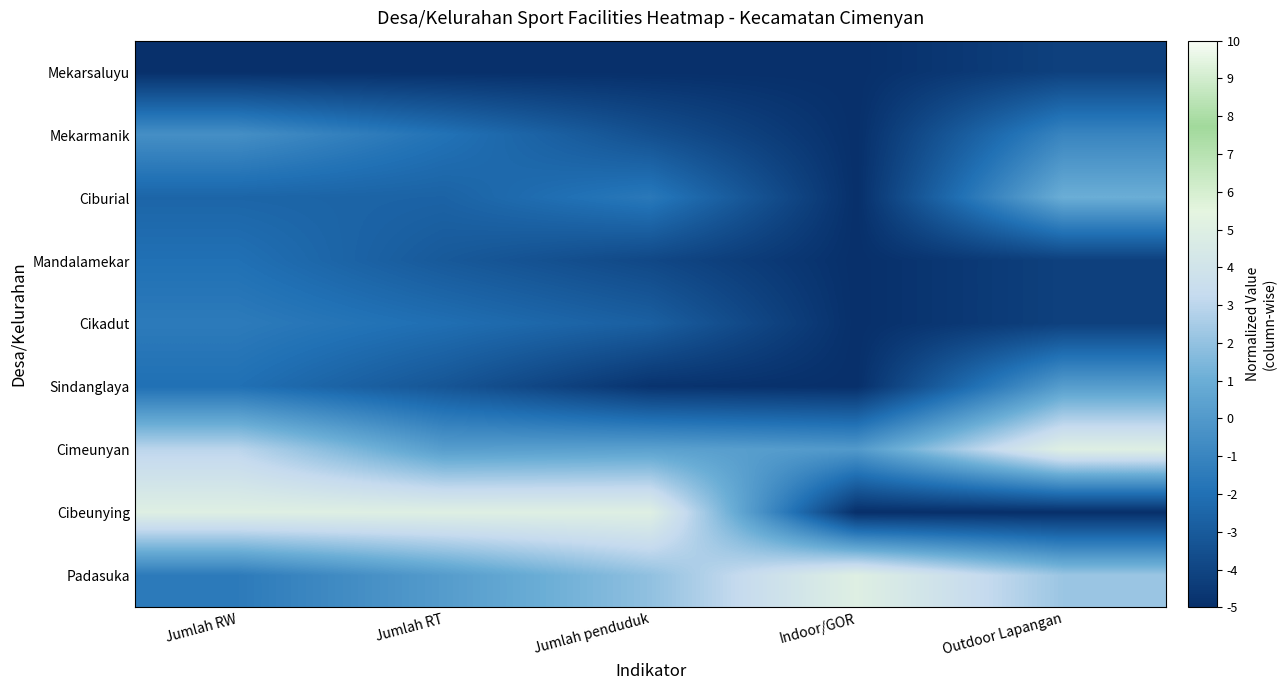

What is the total value across all series at Outdoor Lapangan?

-10.2